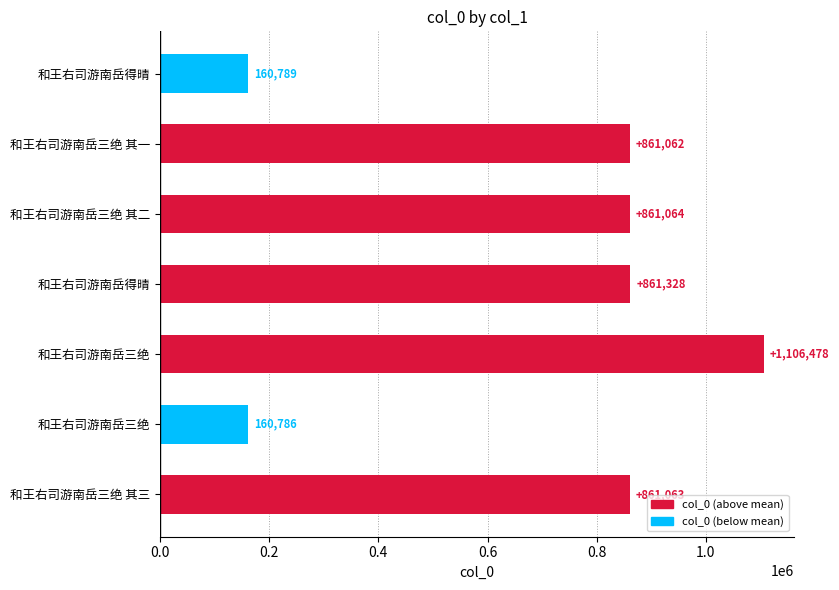

The chart shows a value of 104014 at 和王右司游南岳三绝. True or false?

False